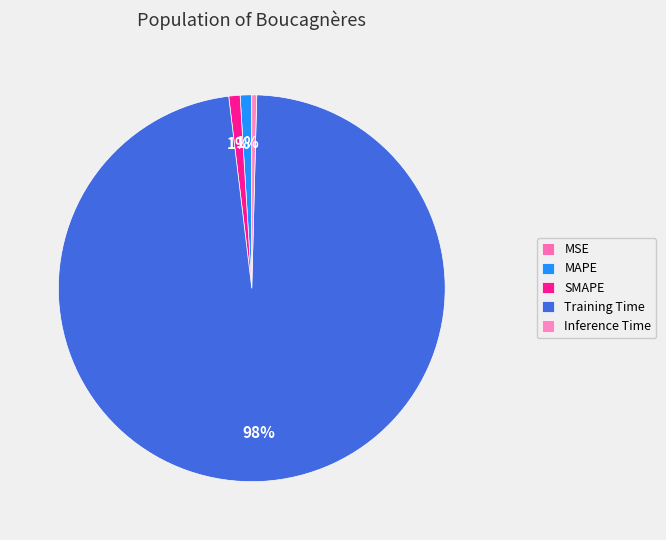

Count the number of slices in the pie.

5